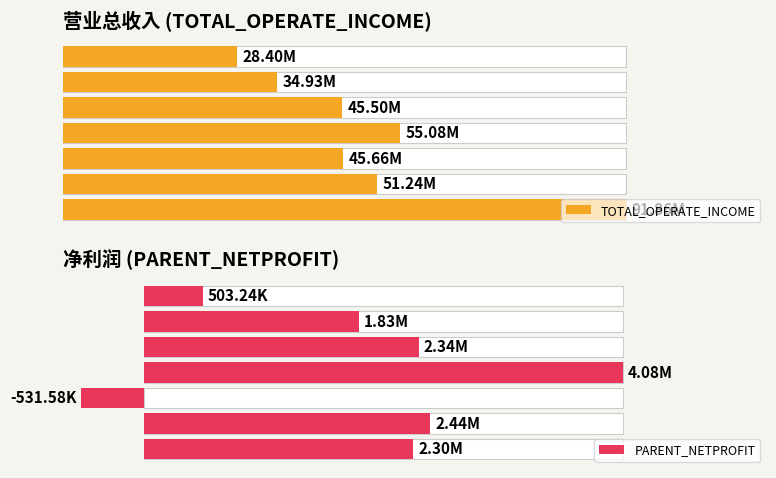

What is the sum of all PARENT_NETPROFIT values?

12966088.4